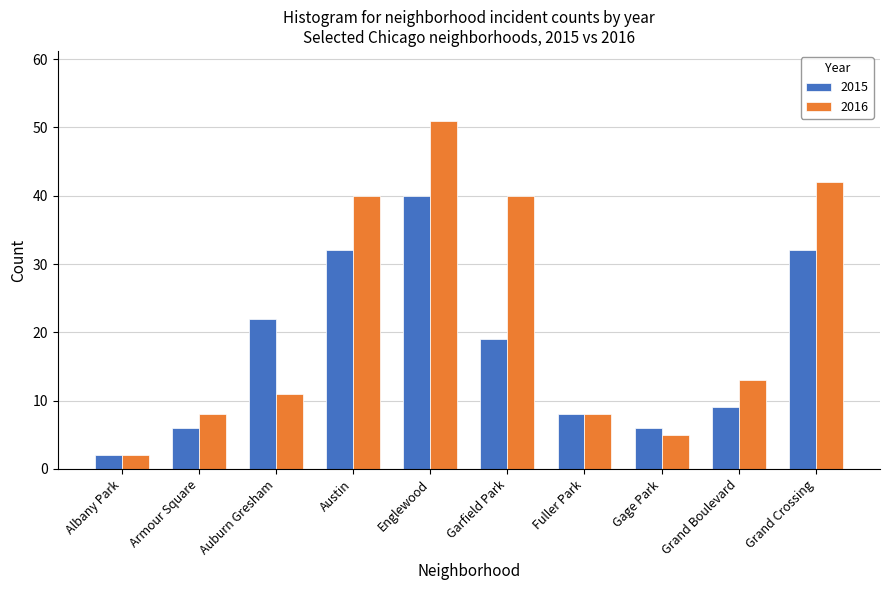

What are all the series names shown in the legend?

2015, 2016